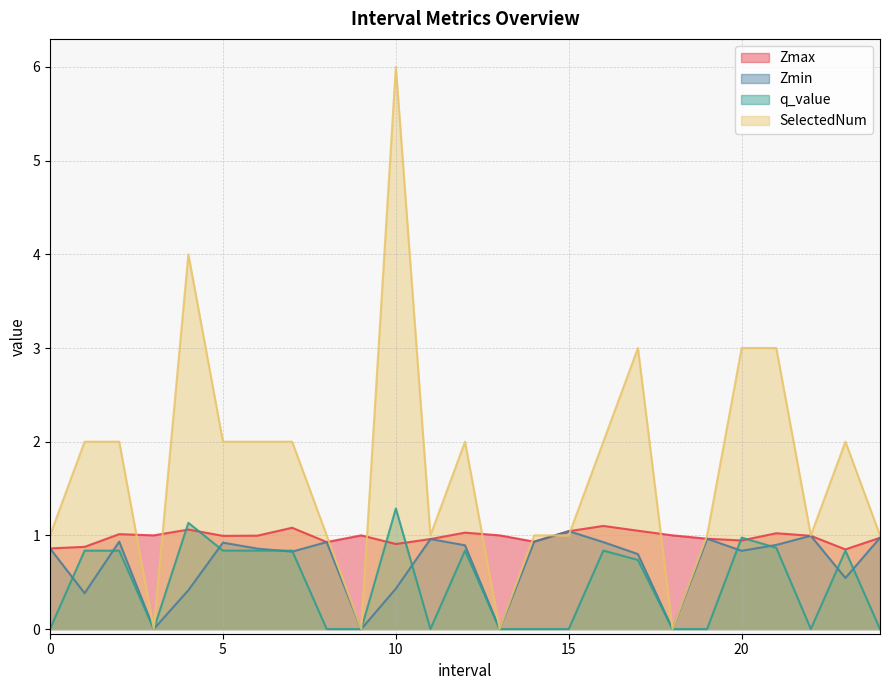

What is the label of the 23rd point from the left?

22.0